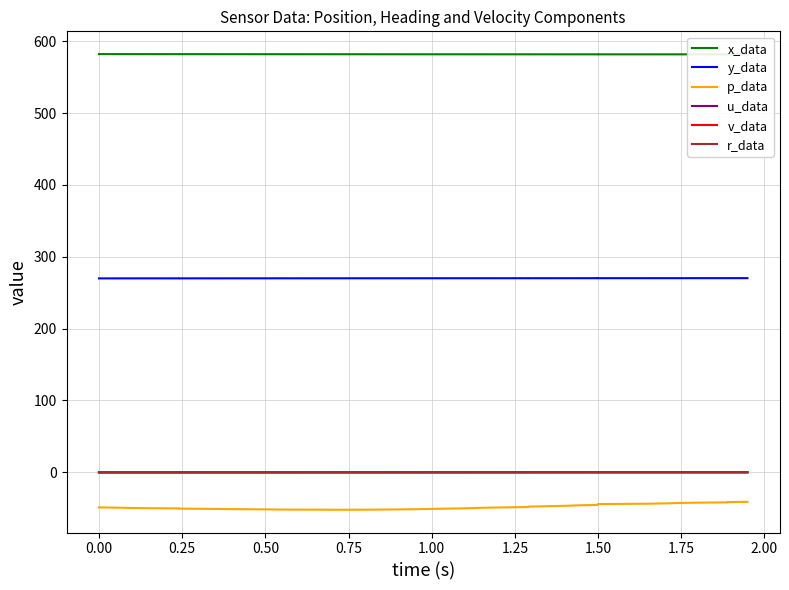

Reading right to left, what are all the values shown in this chart?

x_data: 581.7	581.7	581.7	581.7	581.7	581.7	581.7	581.7	581.7	581.7	581.7	581.7	581.7	581.7	581.7	581.8	581.8	581.8	581.8	581.8	581.8	581.8	581.8	581.8	581.8	581.8	581.9	581.9	581.9	581.9	581.9	581.9	581.9	581.9	582.0	582.0	582.0	582.0	582.0	582.0
y_data: 270.2	270.2	270.2	270.2	270.2	270.2	270.2	270.1	270.1	270.1	270.1	270.1	270.1	270.1	270.1	270.1	270.1	270.1	270.1	270.1	270.0	270.0	270.0	270.0	270.0	270.0	270.0	270.0	270.0	270.0	269.9	269.9	269.9	269.9	269.9	269.9	269.9	269.9	269.9	269.9
p_data: -41.2	-41.5	-41.9	-42.3	-42.8	-43.2	-43.7	-44.3	-44.8	-45.4	-46.0	-46.6	-47.2	-47.8	-48.4	-49.0	-49.6	-50.1	-50.6	-51.0	-51.4	-51.7	-51.9	-52.1	-52.1	-52.2	-52.1	-52.0	-51.9	-51.7	-51.5	-51.3	-51.1	-50.8	-50.6	-50.3	-50.0	-49.6	-49.3	-48.8
u_data: -0.2	-0.2	-0.2	-0.2	-0.2	-0.2	-0.2	-0.2	-0.3	-0.3	-0.3	-0.3	-0.3	-0.3	-0.3	-0.3	-0.3	-0.3	-0.3	-0.3	-0.3	-0.3	-0.3	-0.3	-0.3	-0.3	-0.3	-0.3	-0.3	-0.3	-0.3	-0.3	-0.3	-0.3	-0.3	-0.3	-0.3	-0.3	-0.3	-0.4
v_data: 0.0	0.0	0.0	0.0	0.0	0.0	0.0	0.0	0.0	0.0	0.0	0.0	0.0	0.0	0.0	0.0	0.0	0.0	0.0	0.0	0.0	0.0	0.0	0.0	0.0	0.0	0.0	0.0	0.0	0.0	0.0	0.0	0.0	0.0	0.0	0.0	0.0	0.0	0.0	0.0
r_data: 0.2	0.2	0.2	0.2	0.2	0.2	0.2	0.2	0.1	0.1	0.1	0.1	0.1	0.1	0.1	0.1	0.0	0.0	0.0	-0.0	-0.0	-0.0	-0.1	-0.1	-0.1	-0.1	-0.1	-0.1	-0.1	-0.1	-0.1	-0.1	-0.1	-0.1	-0.1	-0.2	-0.2	-0.2	-0.2	-0.2